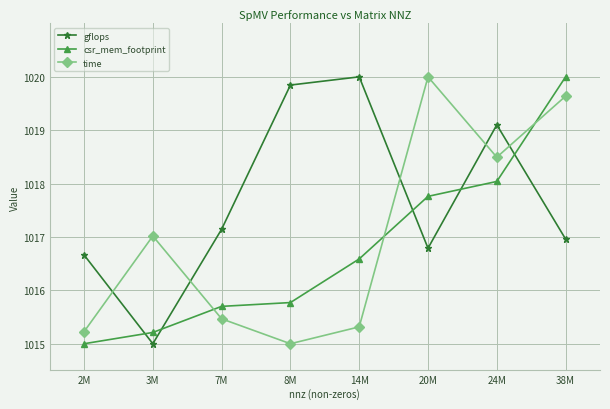

What value does the time series have at 38M?

1019.6